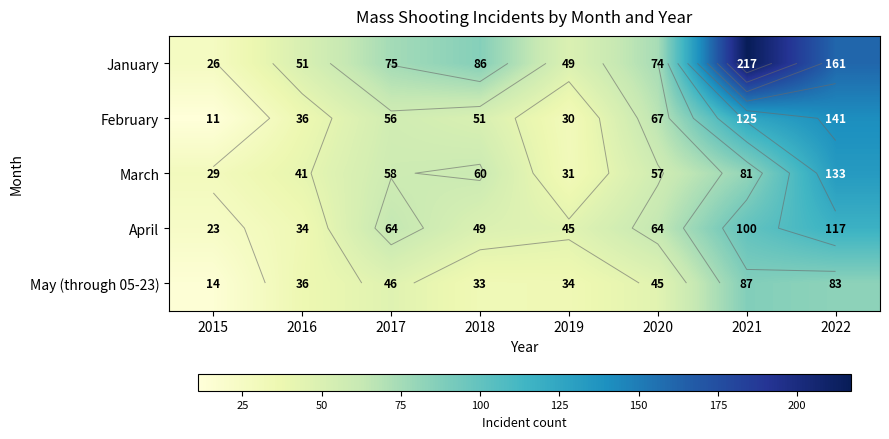

The value of April at 2019 is 19. True or false?

False